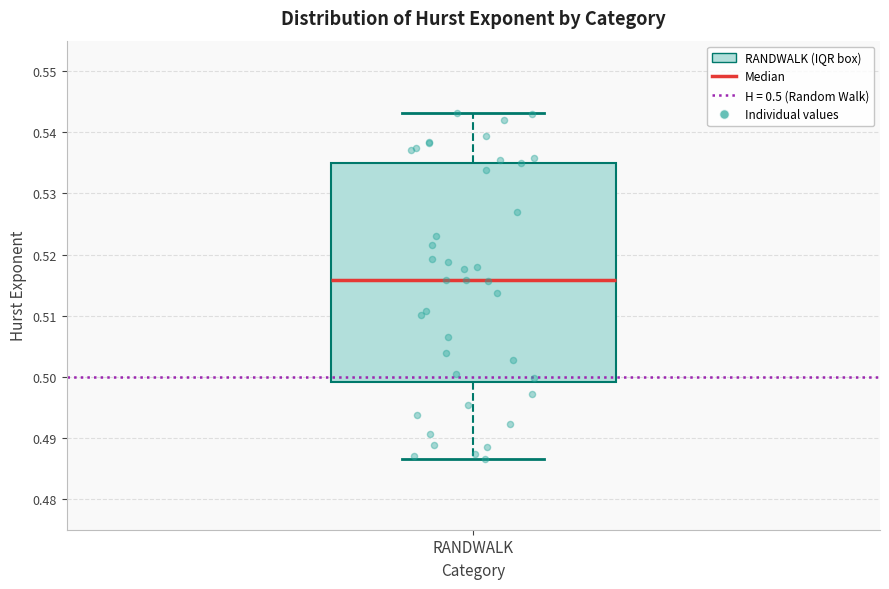

Read this box plot against the y-axis: the position of the median line, the range covered by the box, and the ends of both whiskers. The values are not printed on the chart, so give them approximately, as read against the axis.

median 0.516, box 0.499 to 0.535, whiskers 0.487 to 0.543